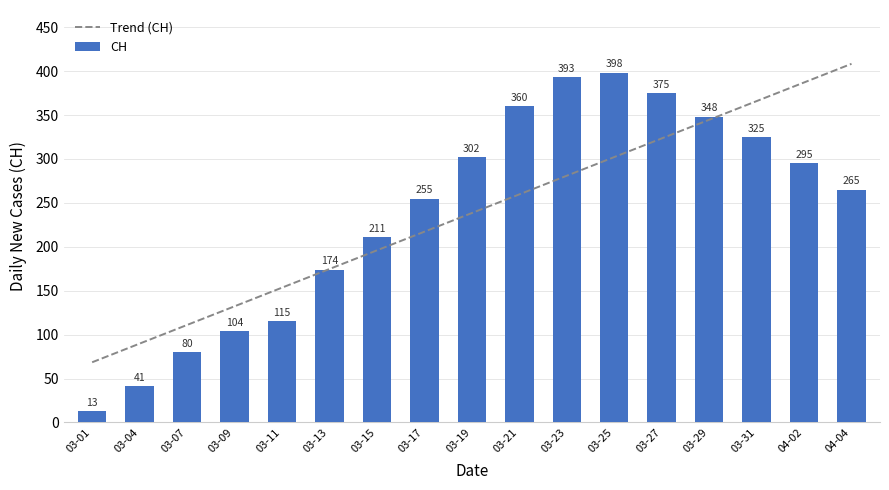

List the labels in order of CH value, smallest first.

03-01, 03-04, 03-07, 03-09, 03-11, 03-13, 03-15, 03-17, 04-04, 04-02, 03-19, 03-31, 03-29, 03-21, 03-27, 03-23, 03-25